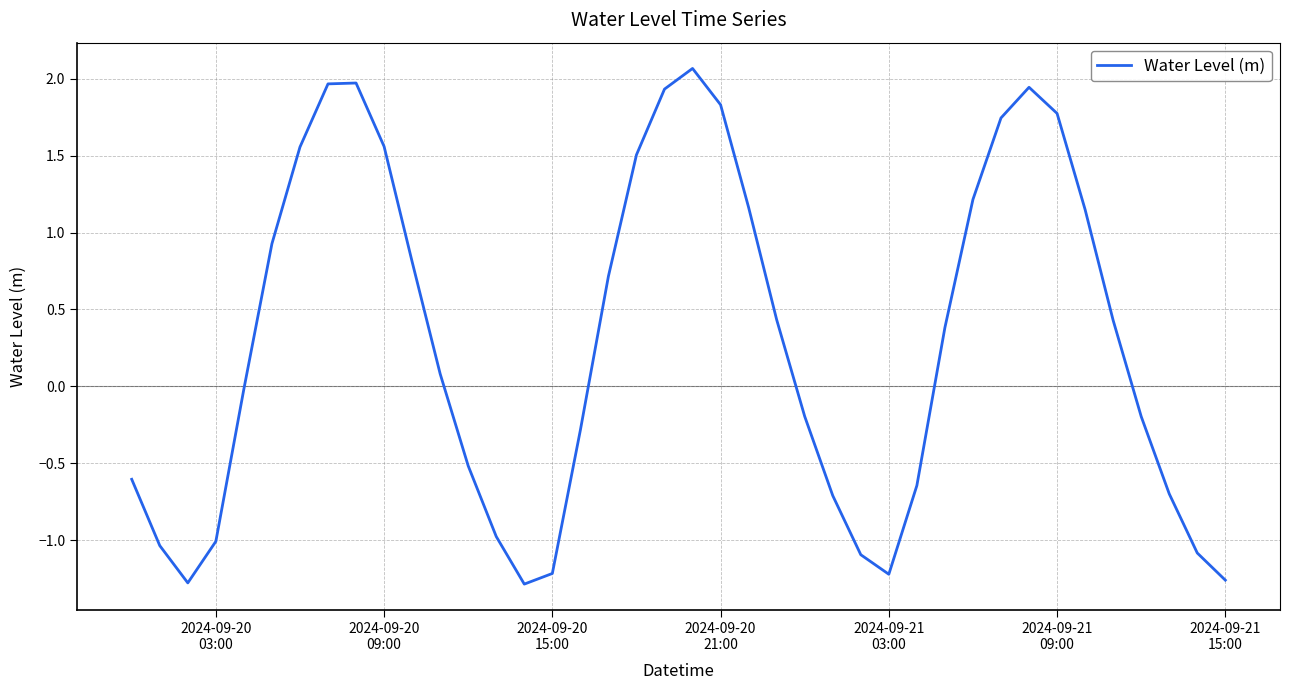

What is the difference between the maximum and minimum values?

3.4